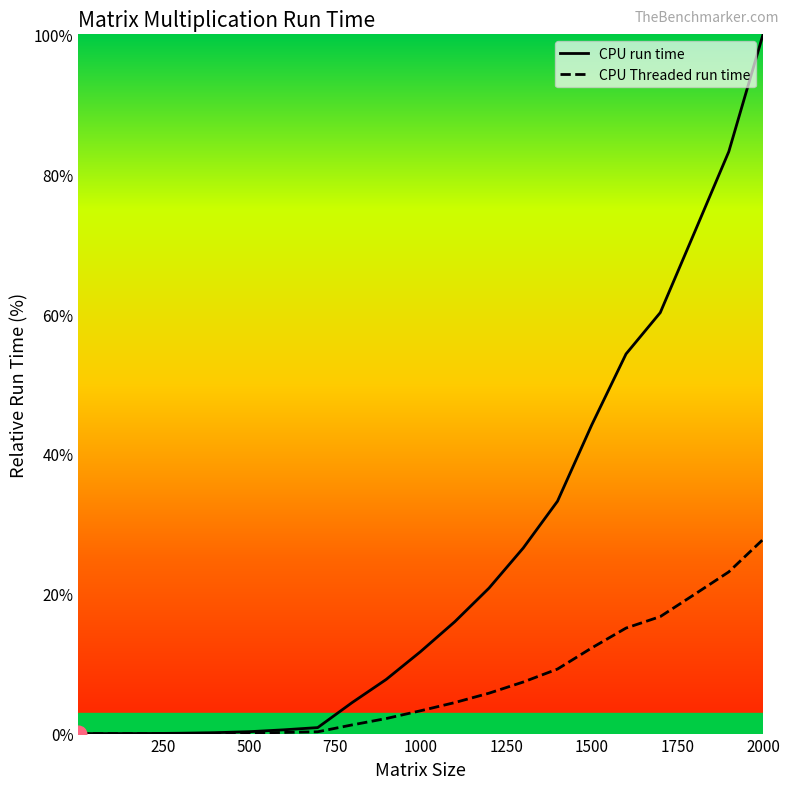

The value of CPU Threaded run time at 1500 is 12.3. True or false?

True